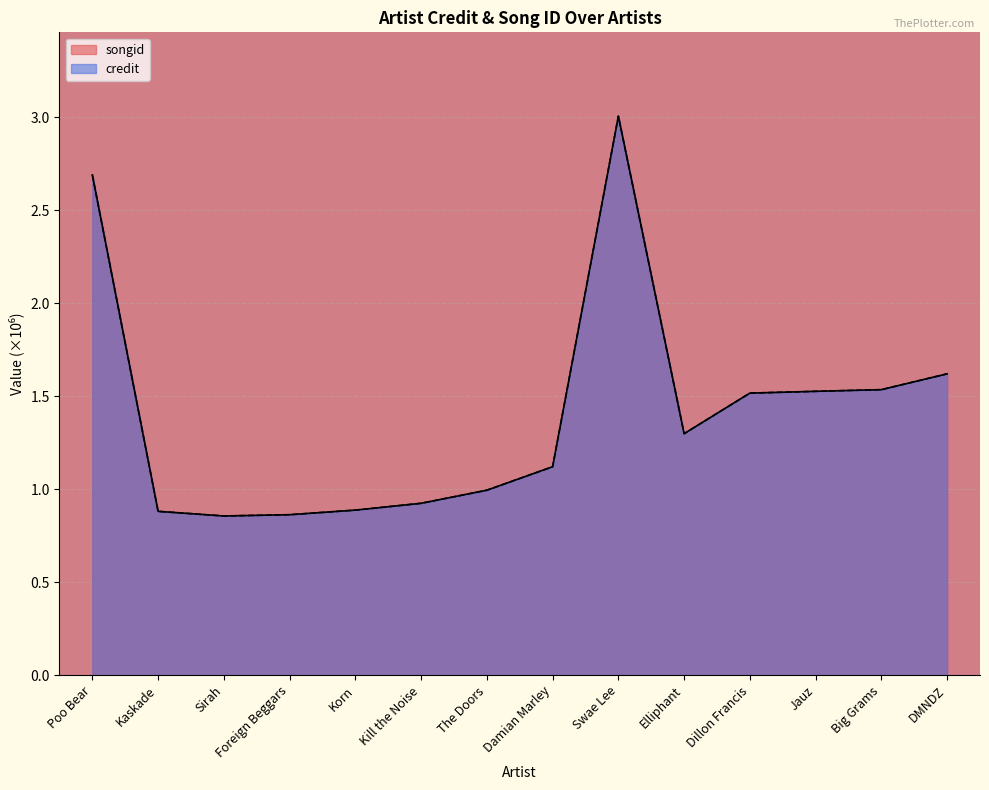

At which label is songid closest to 1?

The Doors